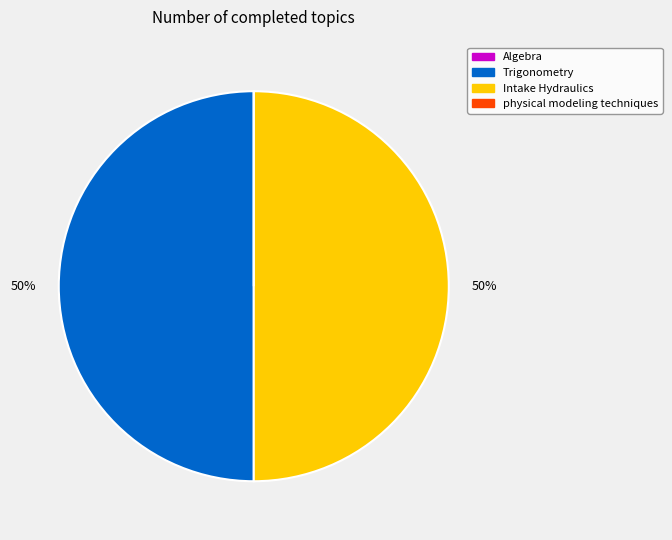

Combined, do Intake Hydraulics and Trigonometry account for over 50%?

Yes